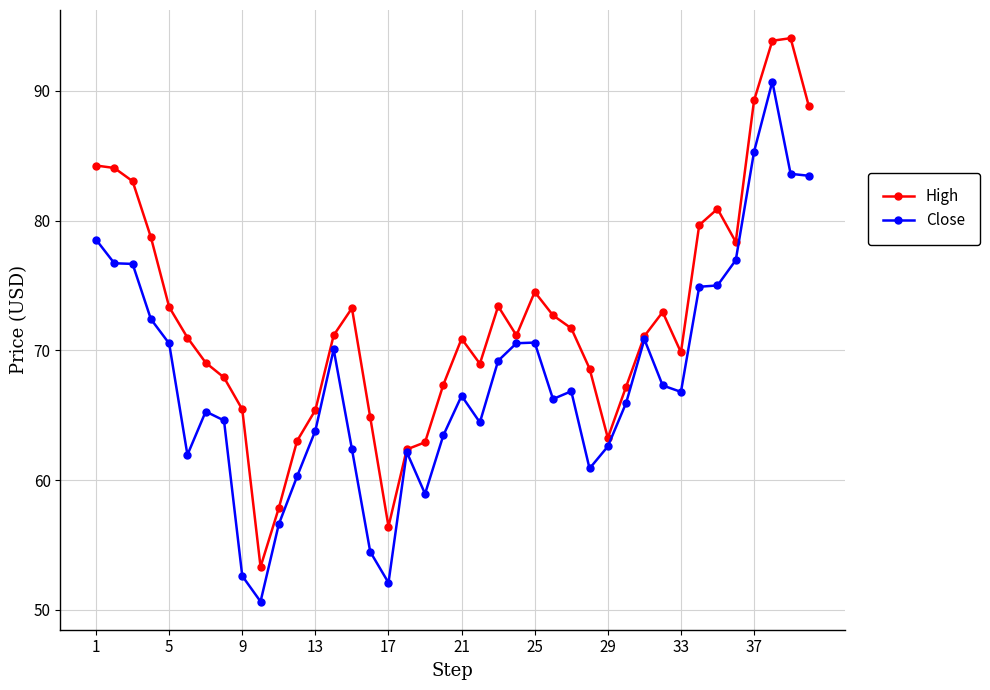

What is the difference between the maximum and second lowest values in the High series?

37.6